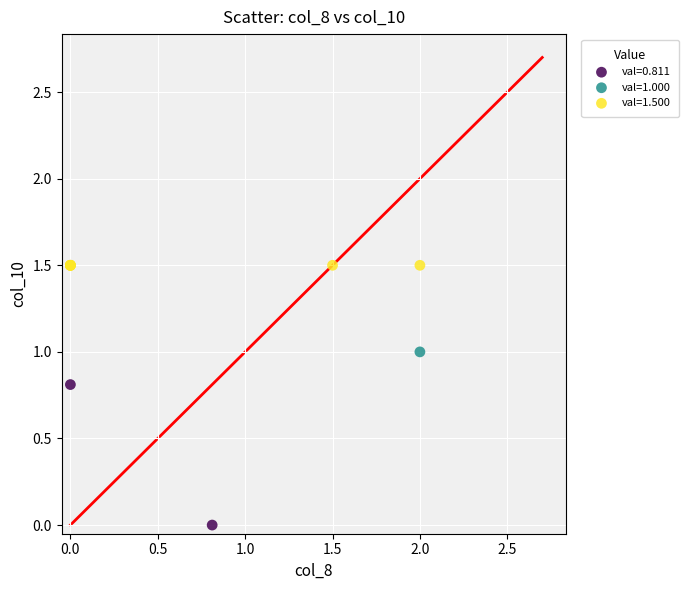

Which series reaches the minimum Y coordinate?

val=0.811